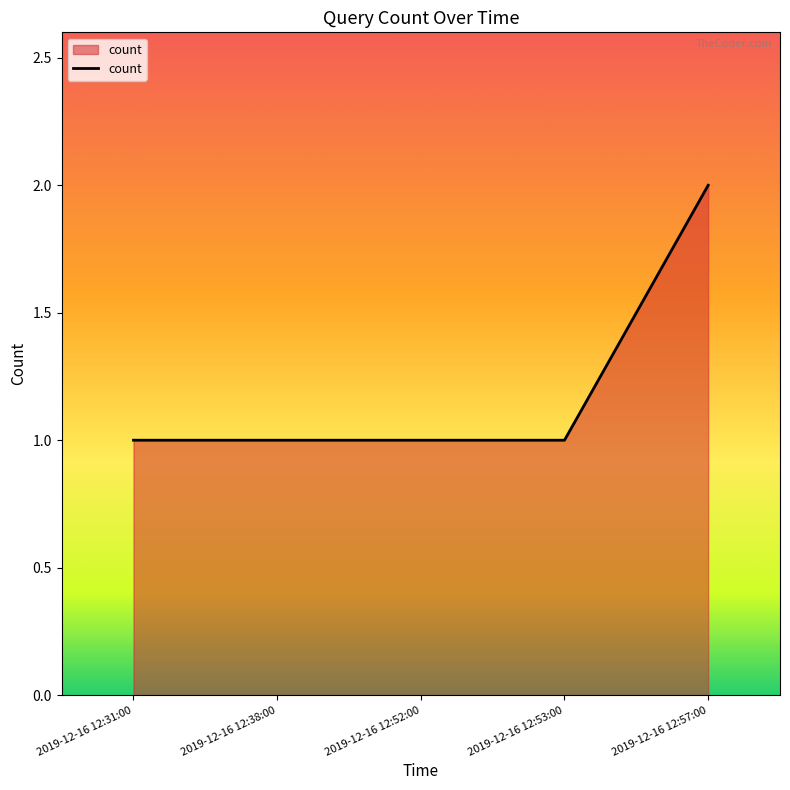

Is it true that the value at 2019-12-16 12:38:00 is 0?

False